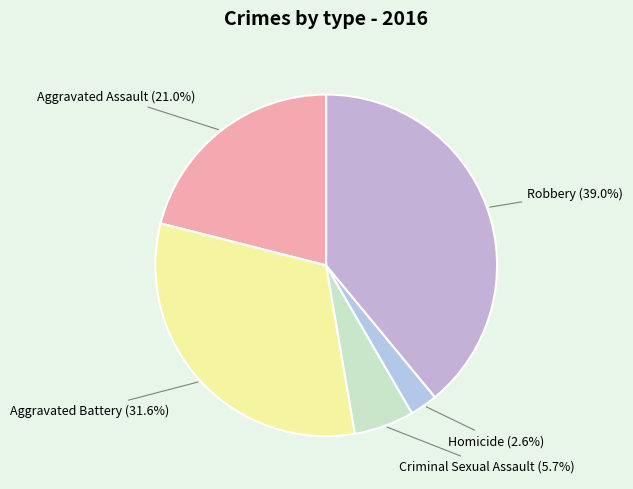

What percentage is the Aggravated Assault slice, to the nearest percent?

21%